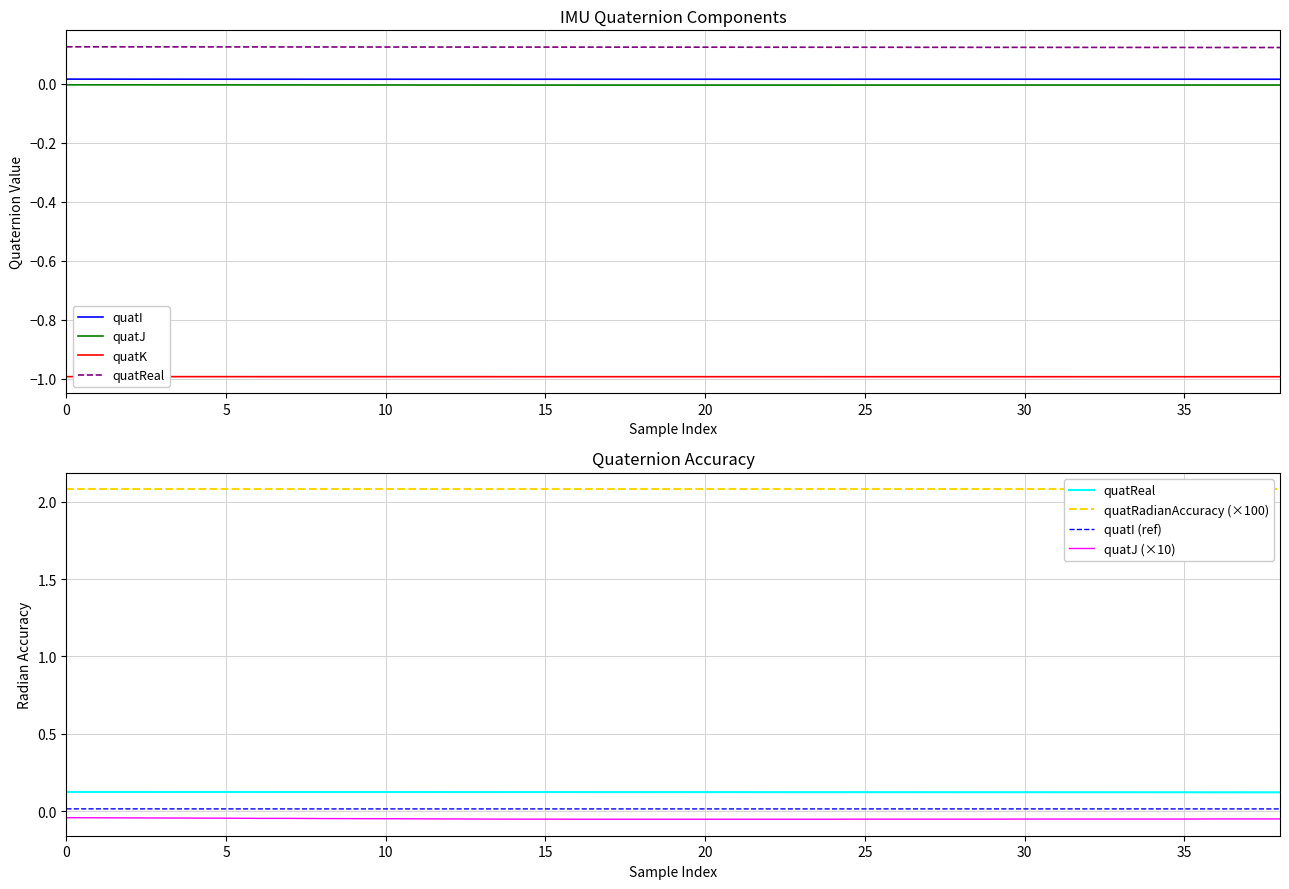

Reading right to left, list all the values displayed in this chart.

quatI: 0.0	0.0	0.0	0.0	0.0	0.0	0.0	0.0	0.0	0.0	0.0	0.0	0.0	0.0	0.0	0.0	0.0	0.0	0.0	0.0	0.0	0.0	0.0	0.0	0.0	0.0	0.0	0.0	0.0	0.0	0.0	0.0	0.0	0.0	0.0	0.0	0.0	0.0	0.0
quatJ: -0.0	-0.0	-0.0	-0.0	-0.0	-0.0	-0.0	-0.0	-0.0	-0.0	-0.0	-0.0	-0.0	-0.0	-0.0	-0.0	-0.0	-0.0	-0.0	-0.0	-0.0	-0.0	-0.0	-0.0	-0.0	-0.0	-0.0	-0.0	-0.0	-0.0	-0.0	-0.0	-0.0	-0.0	-0.0	-0.0	-0.0	-0.0	-0.0
quatK: -1.0	-1.0	-1.0	-1.0	-1.0	-1.0	-1.0	-1.0	-1.0	-1.0	-1.0	-1.0	-1.0	-1.0	-1.0	-1.0	-1.0	-1.0	-1.0	-1.0	-1.0	-1.0	-1.0	-1.0	-1.0	-1.0	-1.0	-1.0	-1.0	-1.0	-1.0	-1.0	-1.0	-1.0	-1.0	-1.0	-1.0	-1.0	-1.0
quatReal: 0.1	0.1	0.1	0.1	0.1	0.1	0.1	0.1	0.1	0.1	0.1	0.1	0.1	0.1	0.1	0.1	0.1	0.1	0.1	0.1	0.1	0.1	0.1	0.1	0.1	0.1	0.1	0.1	0.1	0.1	0.1	0.1	0.1	0.1	0.1	0.1	0.1	0.1	0.1